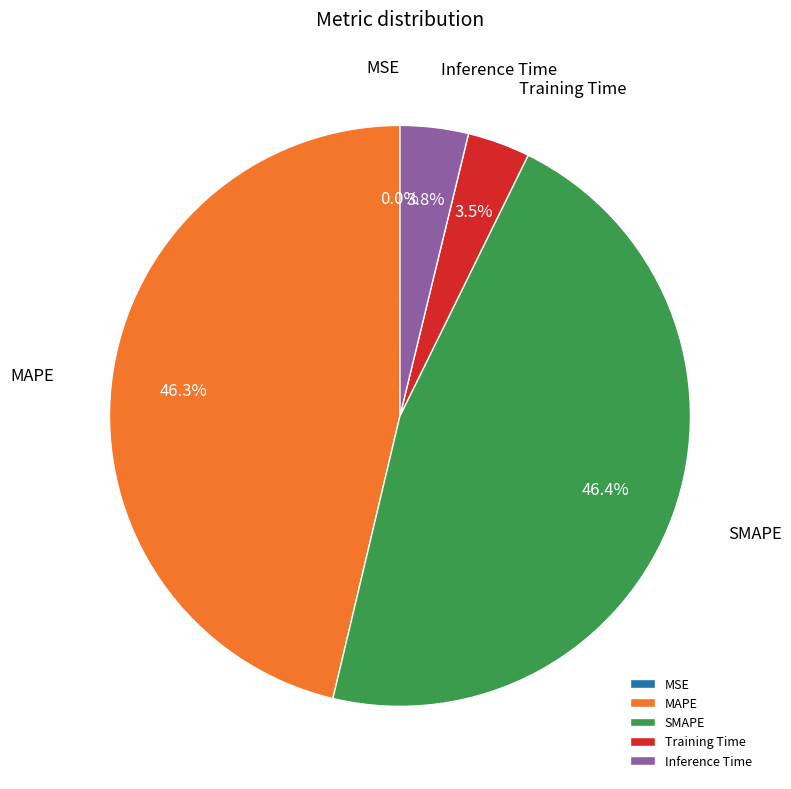

Which has a higher value, MAPE or Training Time?

MAPE